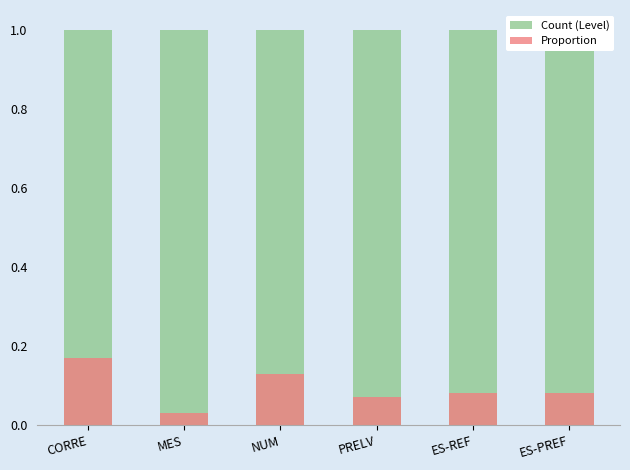

What is the minimum value for Count (Level)?

1.0